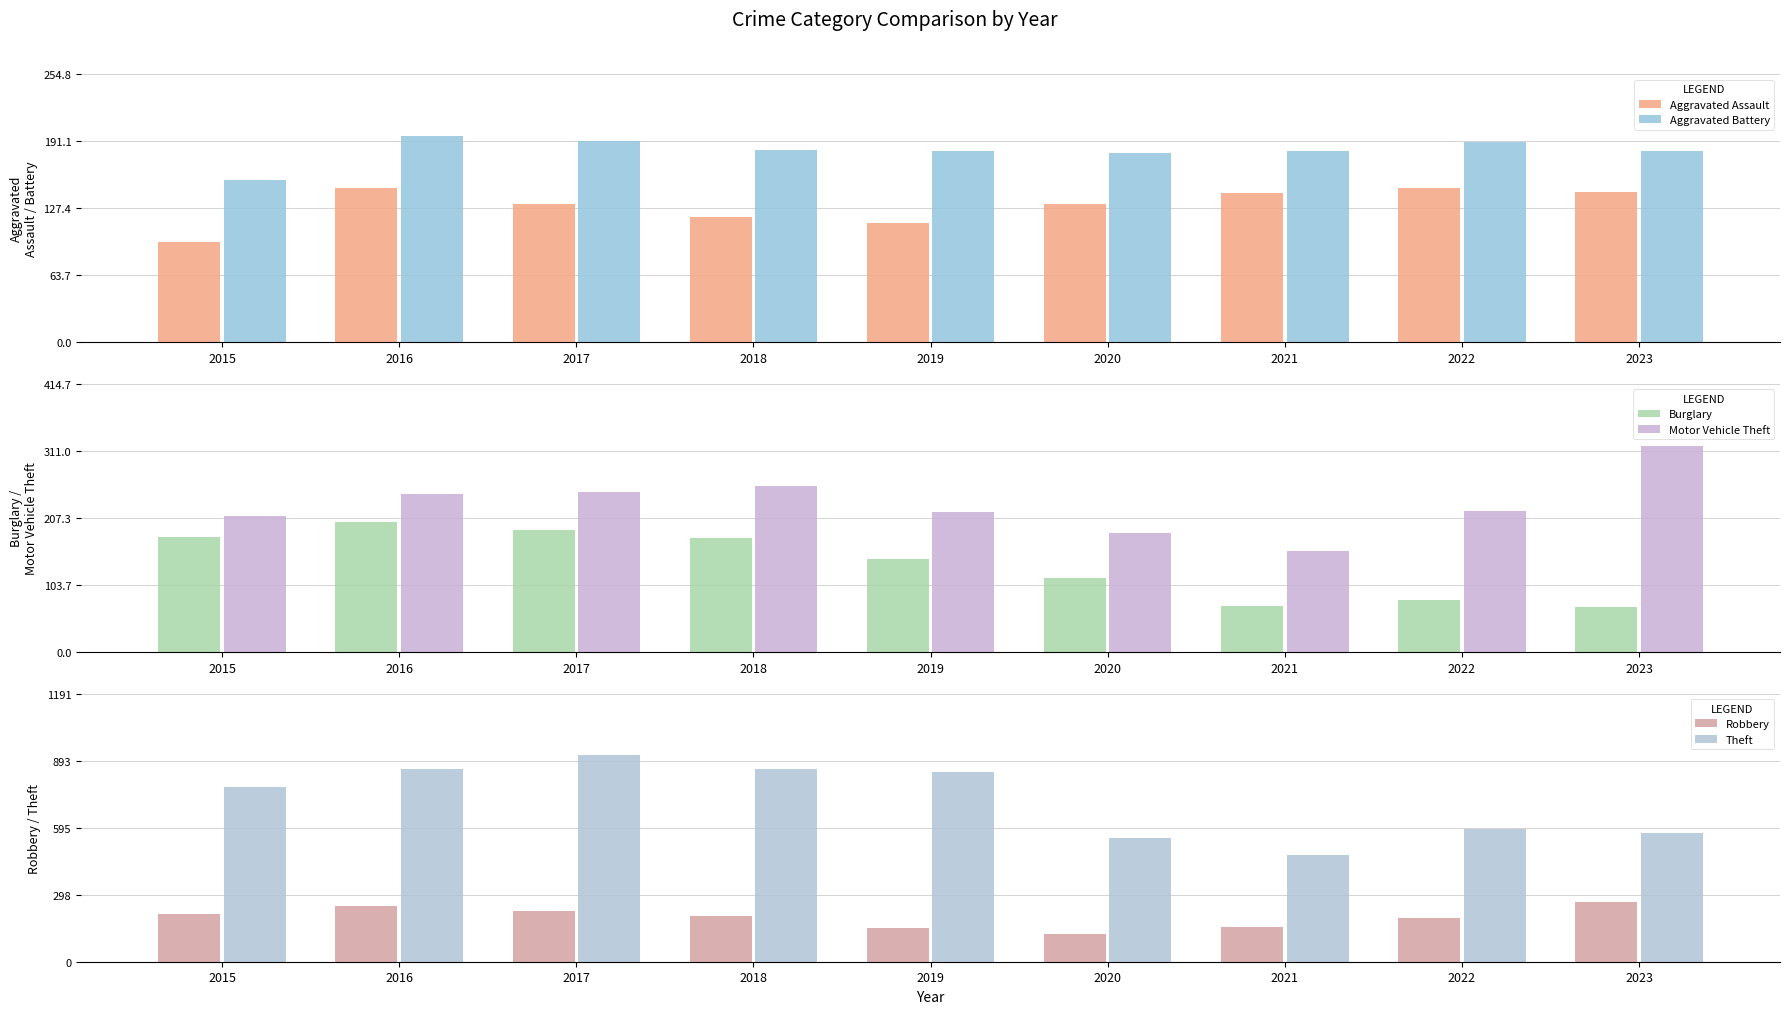

List the series in order of their peak value, lowest first.

Aggravated Assault, Aggravated Battery, Burglary, Robbery, Motor Vehicle Theft, Theft